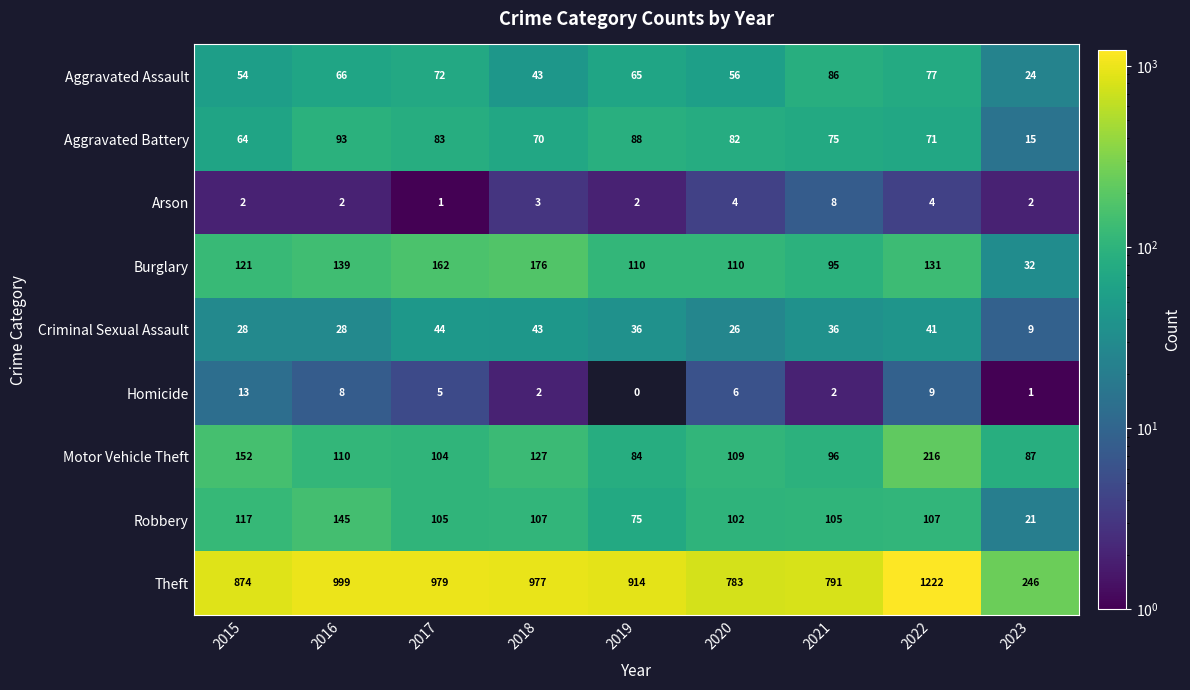

Which series has the largest range (max minus min)?

Theft